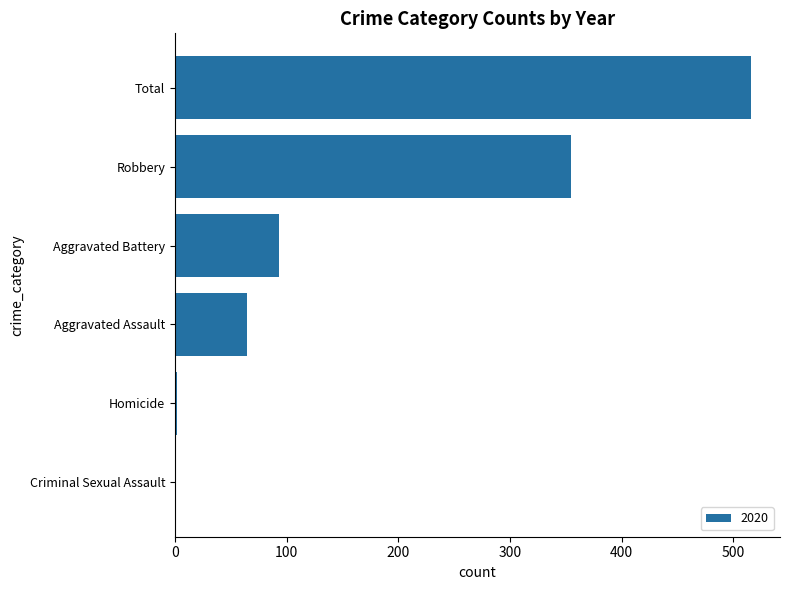

At which category does the chart reach its peak across all series?

Total